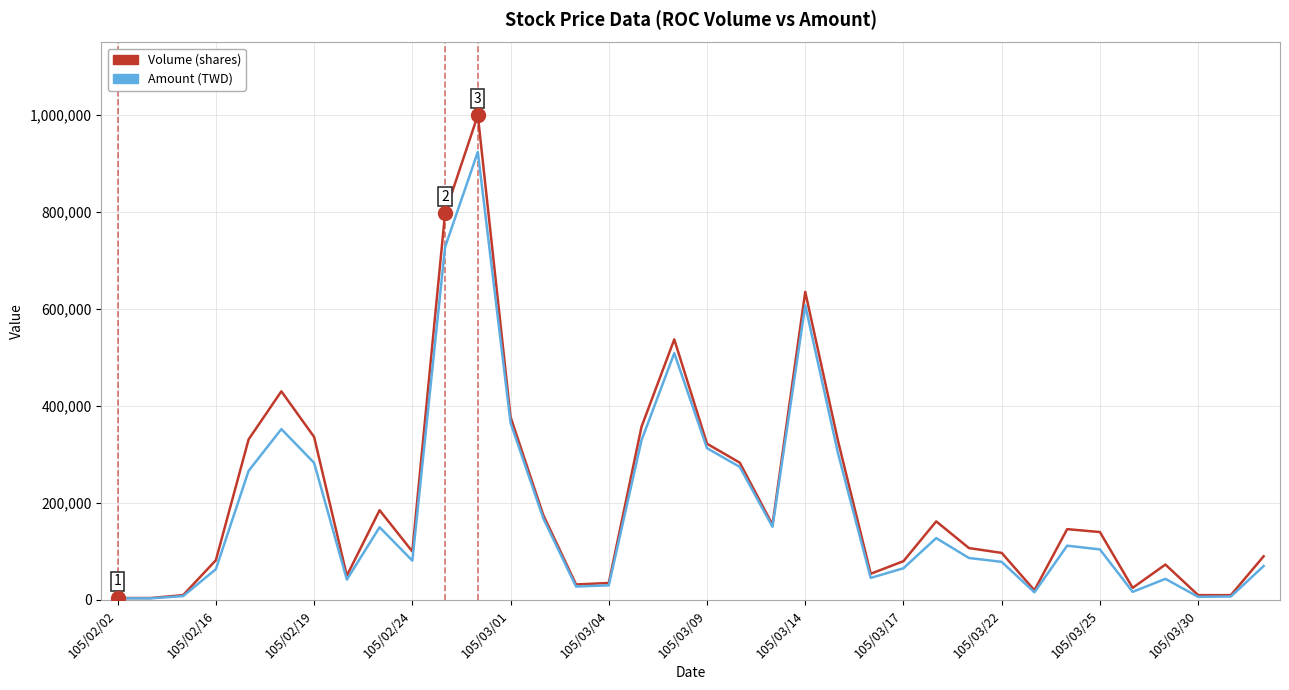

What is the greatest value displayed?

999000